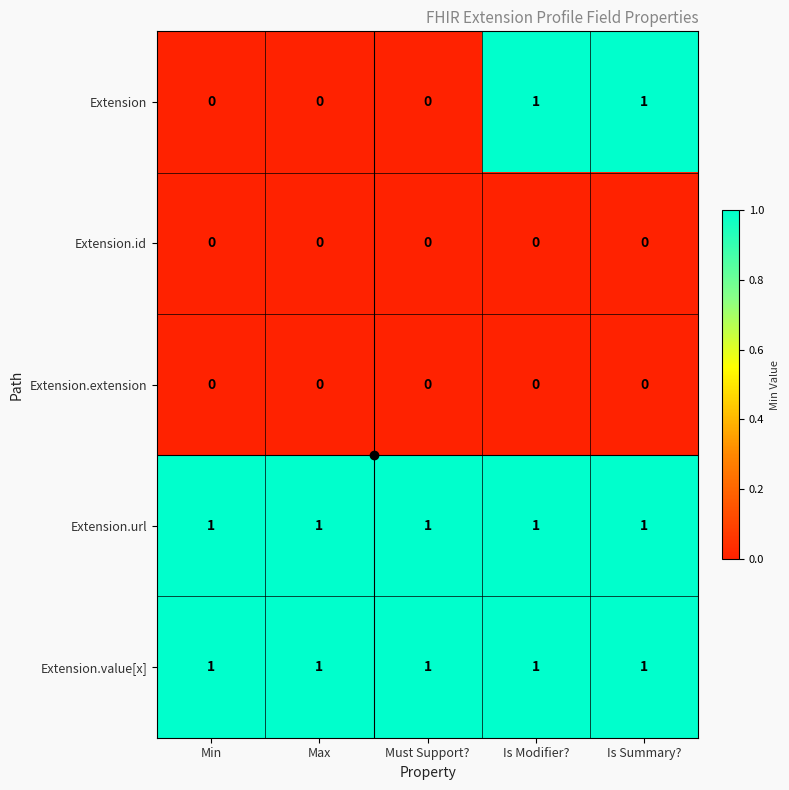

At how many categories does at least one series exceed 0?

5